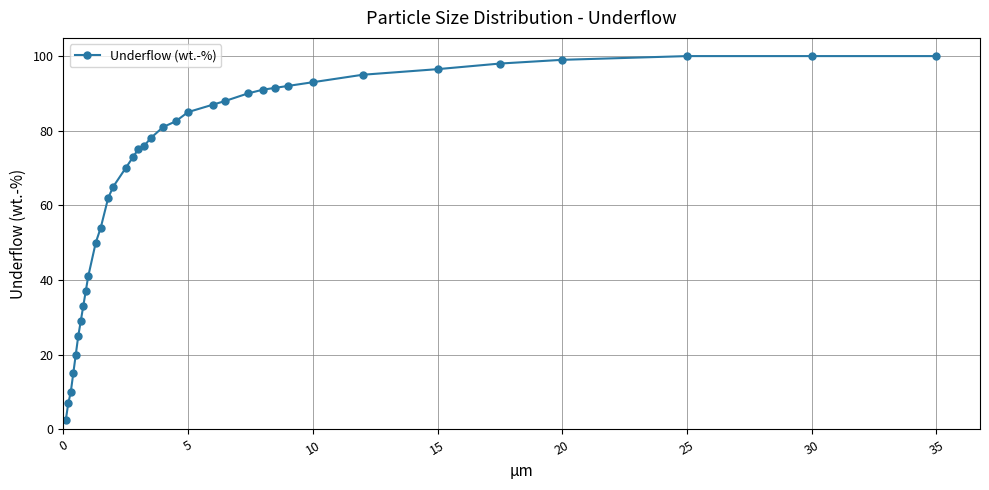

What is the value of the 31st point from the left?

96.5